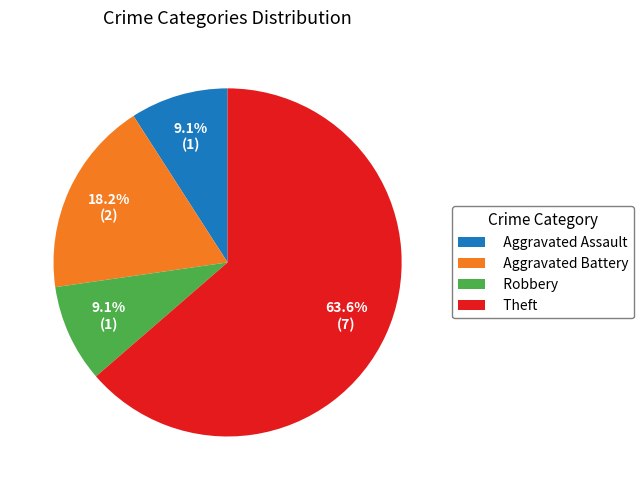

To the nearest percent, what is the combined percentage of Aggravated Assault and Robbery?

18%